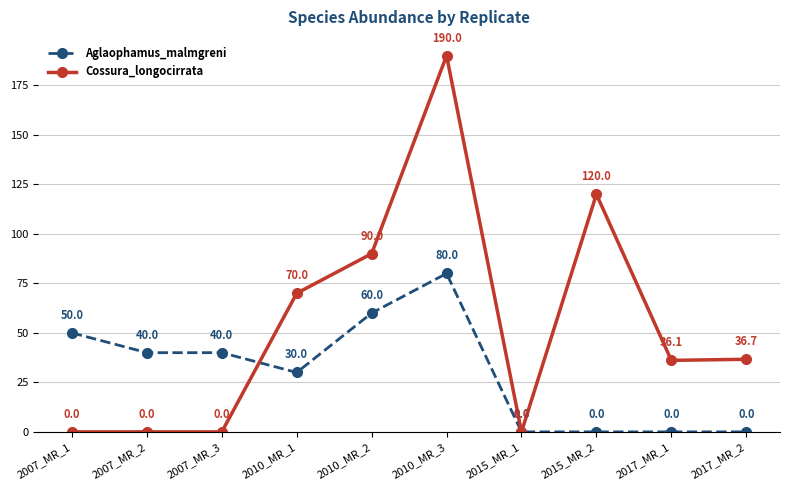

Between which two adjacent categories do Cossura_longocirrata and Aglaophamus_malmgreni first intersect?

2007_MR_3 and 2010_MR_1